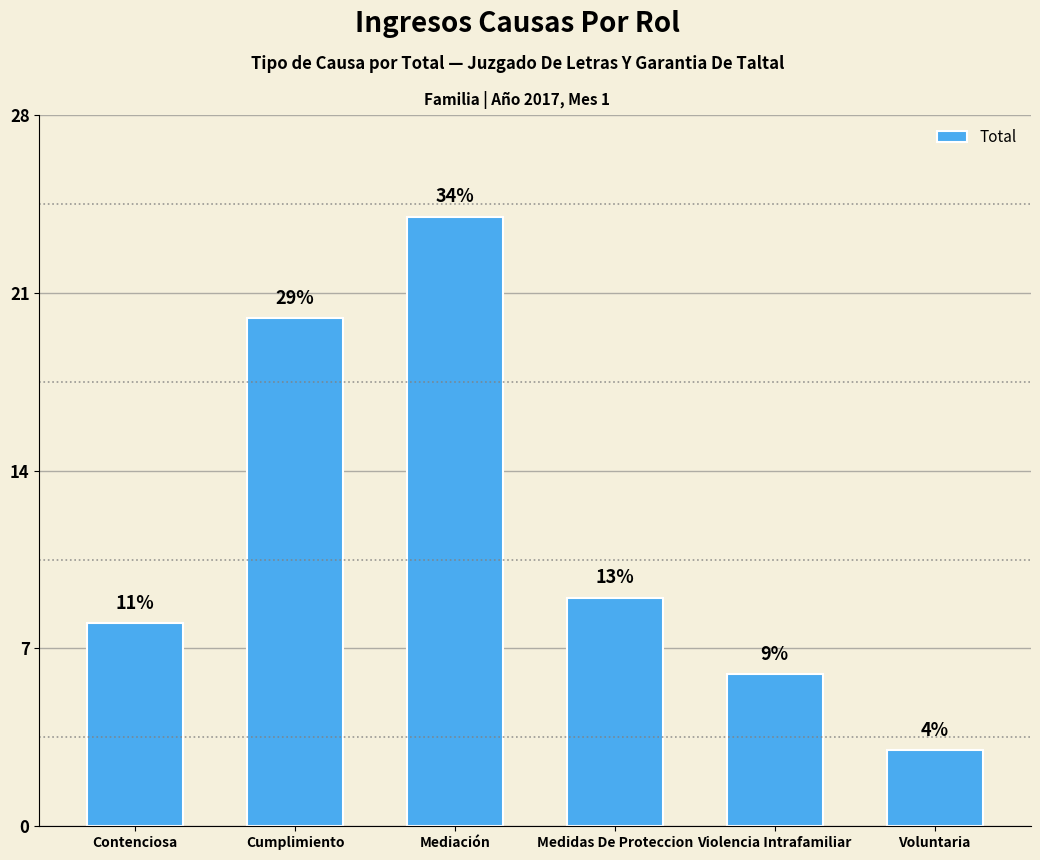

What is the difference between the values at Cumplimiento and Mediación?

4